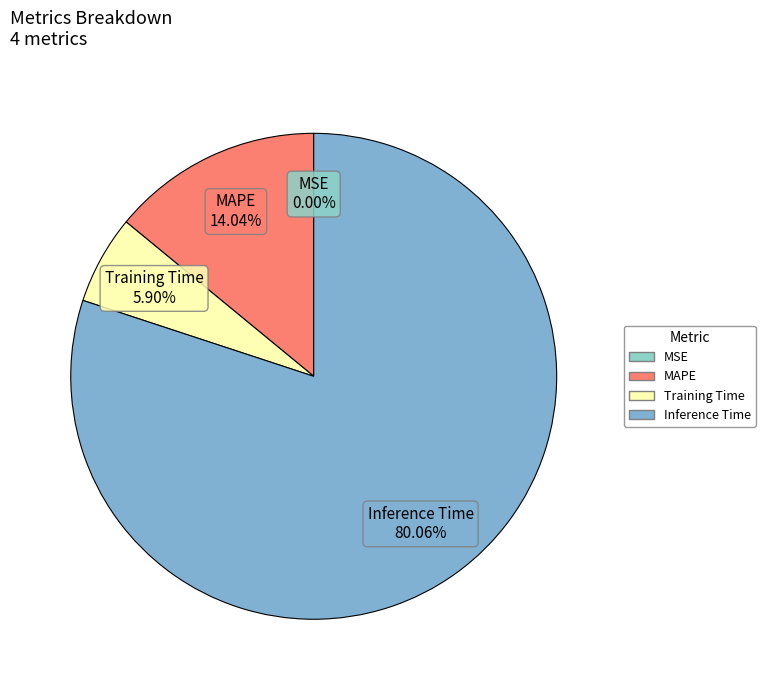

Which slice represents more than half of the pie?

Inference Time